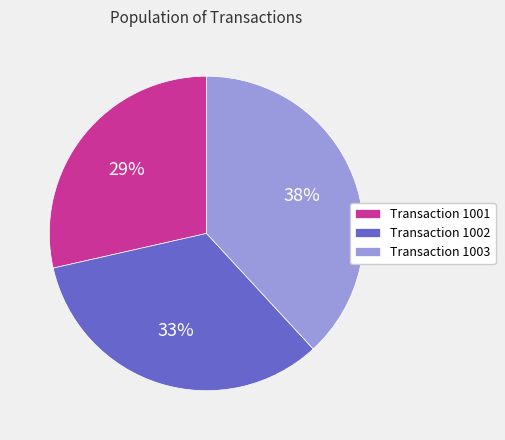

What is the largest slice in the pie chart?

Transaction 1003